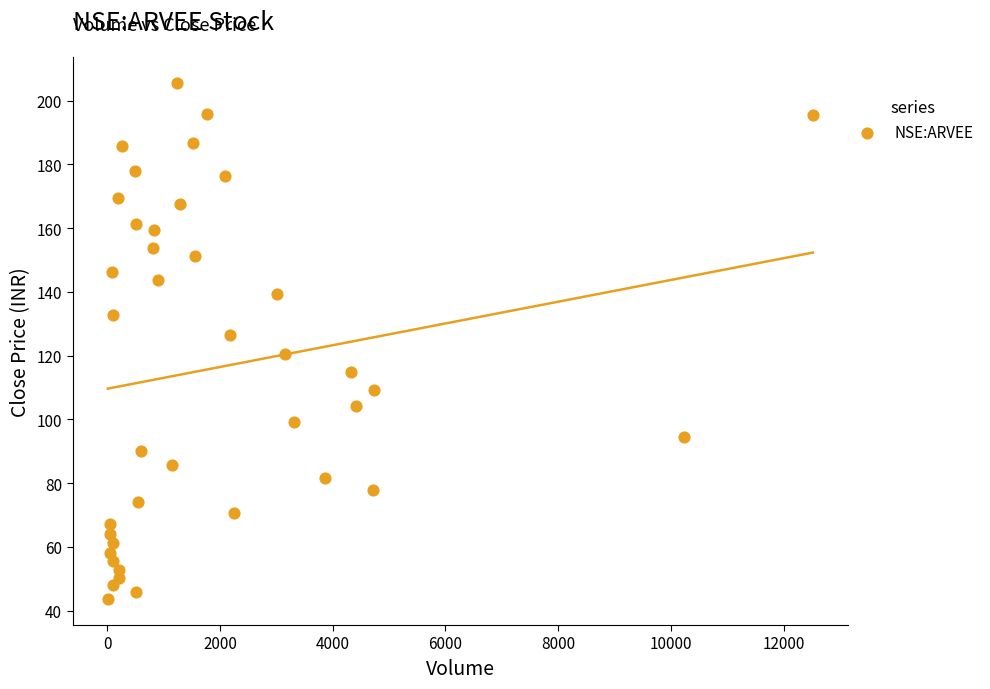

What is the range of X values (max minus min)?

12512.0